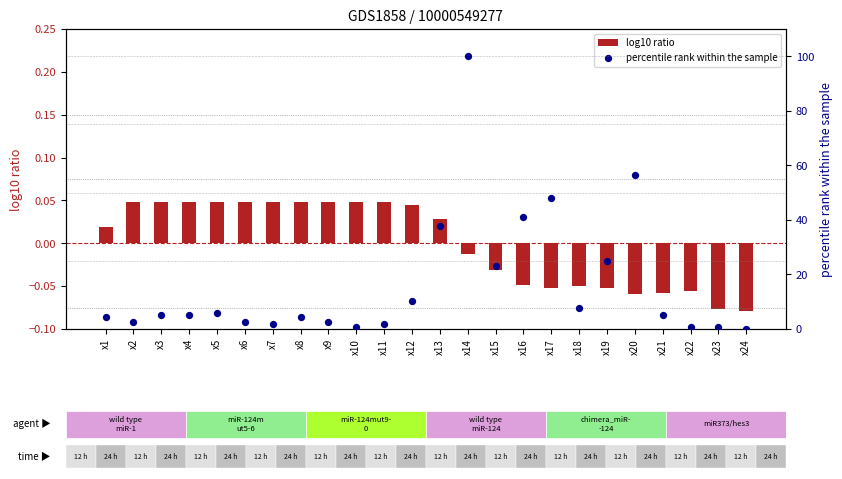

What is the total value across all series at x2?

2.6